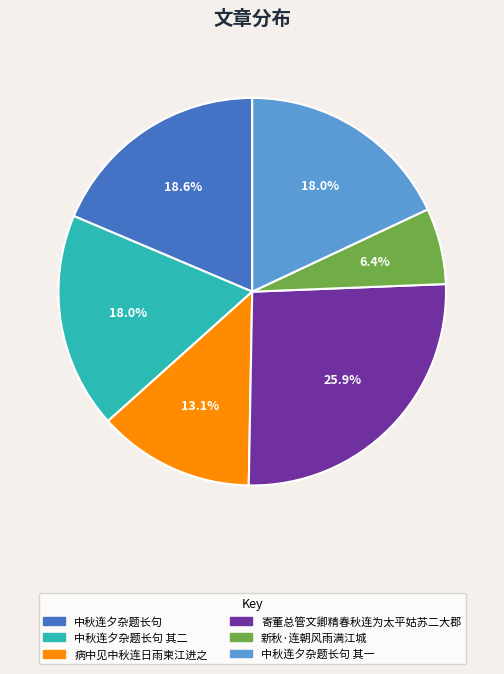

To the nearest percent, what is the average slice percentage?

17%